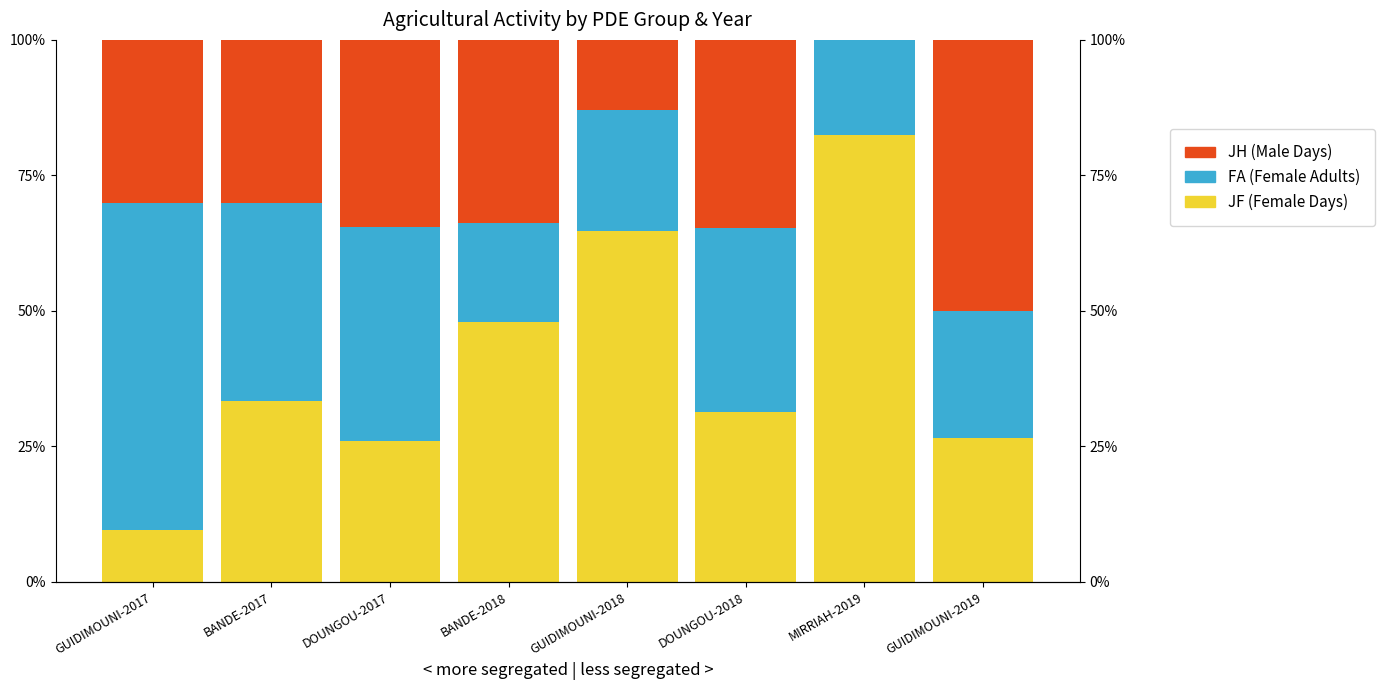

What are all the series names shown in the legend?

JF, FA, JH